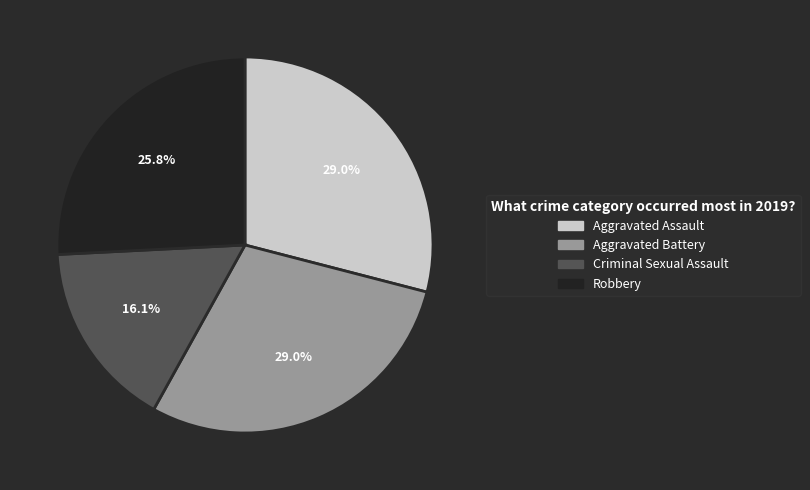

What portion of the pie excludes Robbery?

74.2%